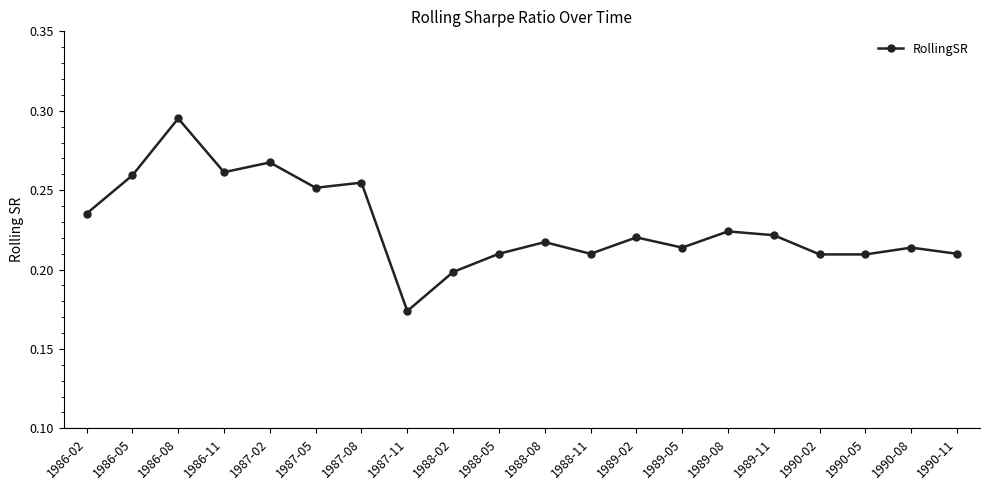

Which category has the highest value across all series?

1986-08